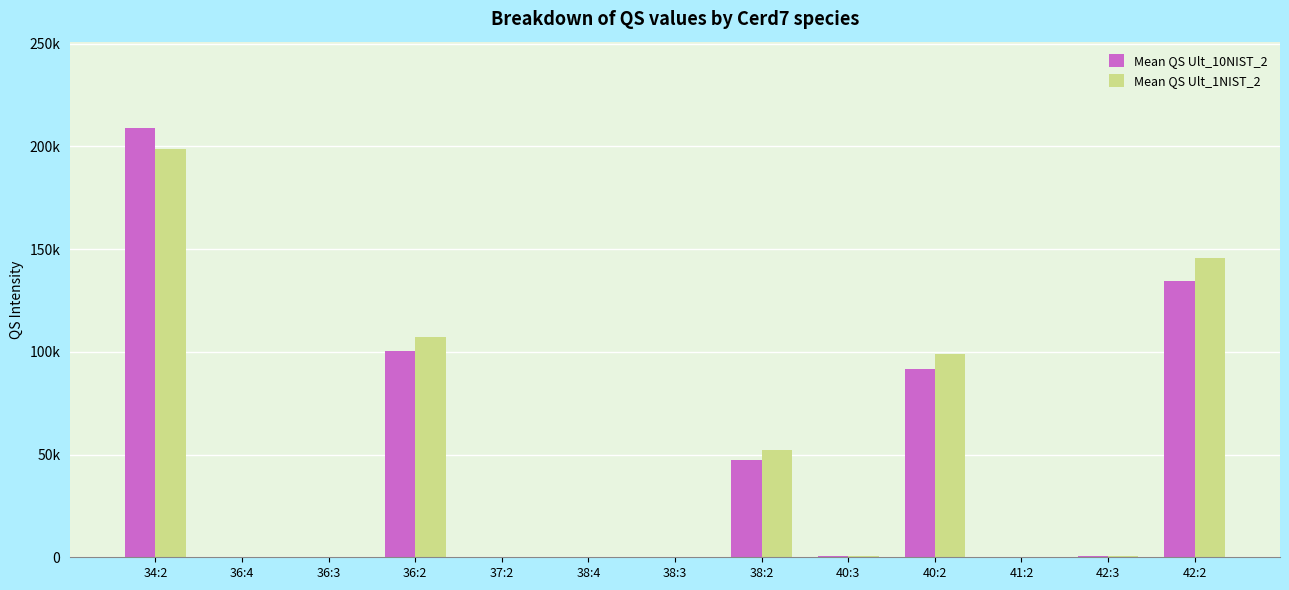

What is the label of the 3rd bar from the right?

41:2